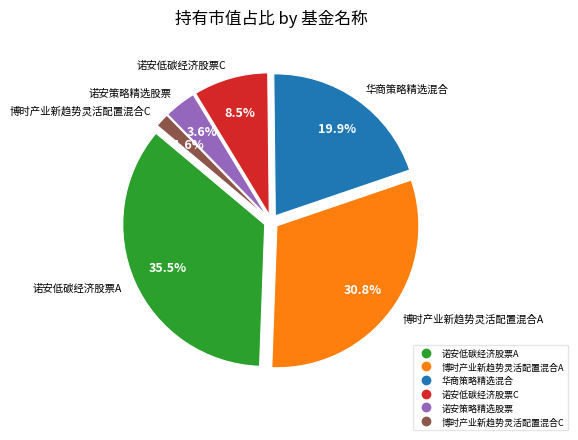

How many segments does this pie chart have?

6